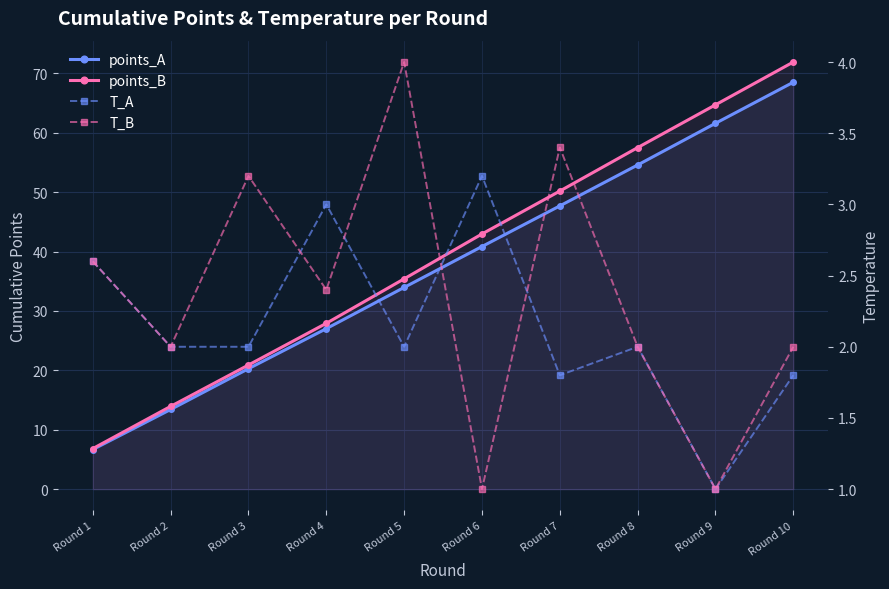

How many lines are shown in the chart?

4